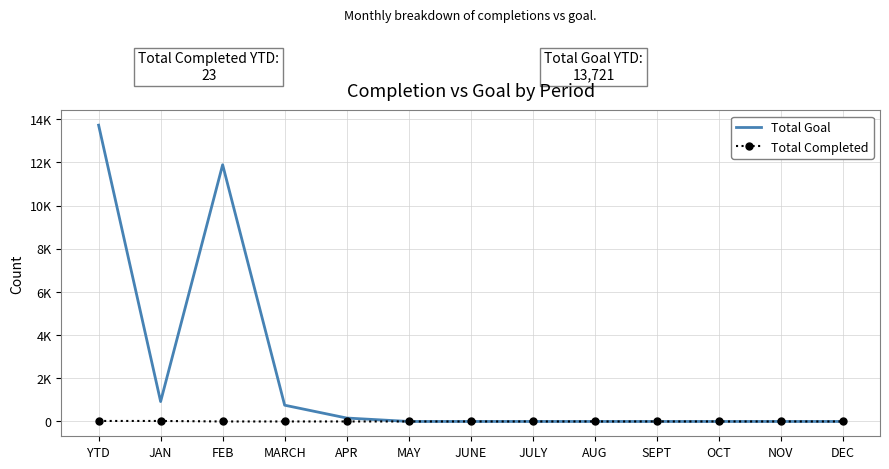

Reading left to right, transcribe all the data shown in this chart.

Total Goal: YTD=13721	JAN=921	FEB=11888	MARCH=753	APR=159	MAY=0	JUNE=0	JULY=0	AUG=0	SEPT=0	OCT=0	NOV=0	DEC=0
Total Completed: YTD=23	JAN=23	FEB=0	MARCH=0	APR=0	MAY=0	JUNE=0	JULY=0	AUG=0	SEPT=0	OCT=0	NOV=0	DEC=0